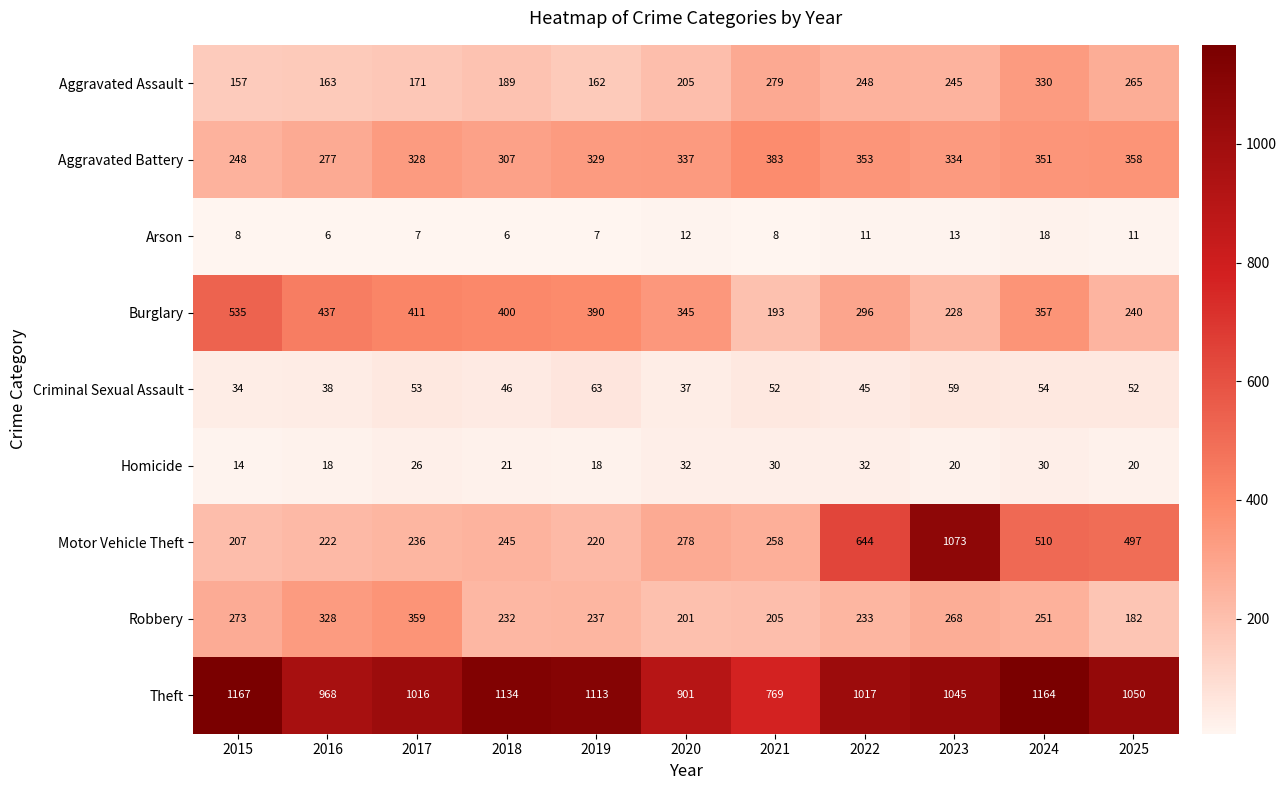

What is the spread (max minus min) of values at 2022?

1006